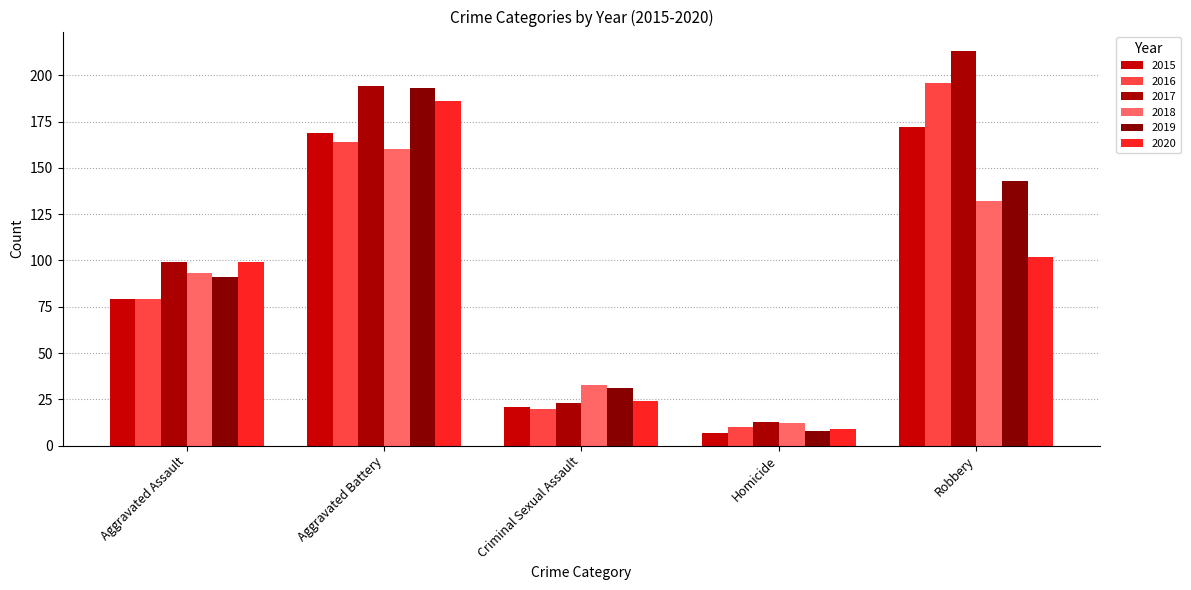

What position from the right is Aggravated Battery?

4